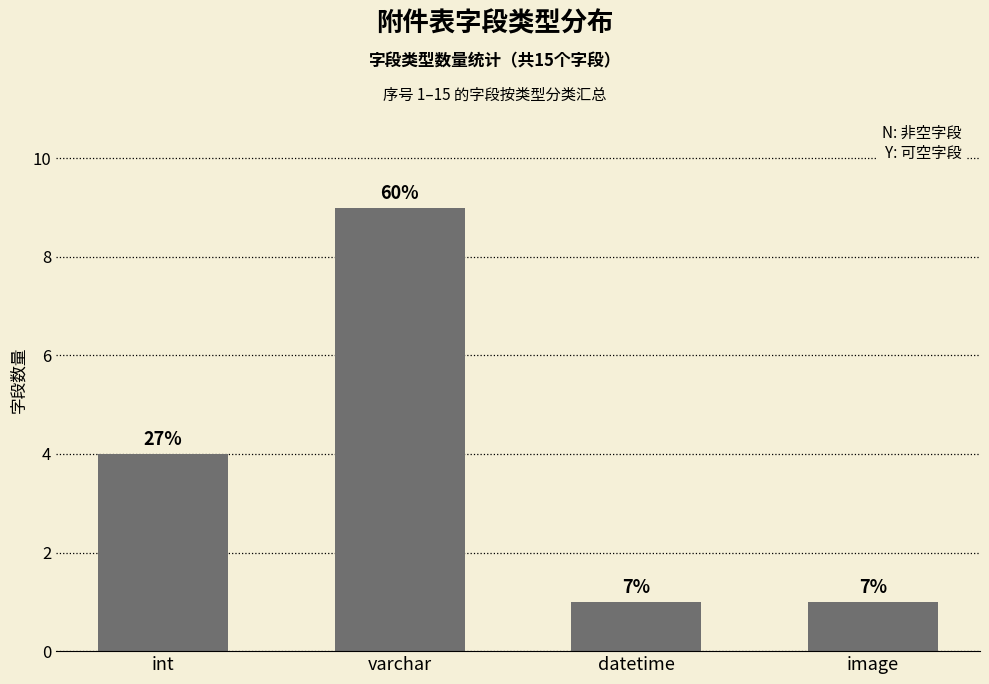

What is the label of the 4th bar from the right?

int